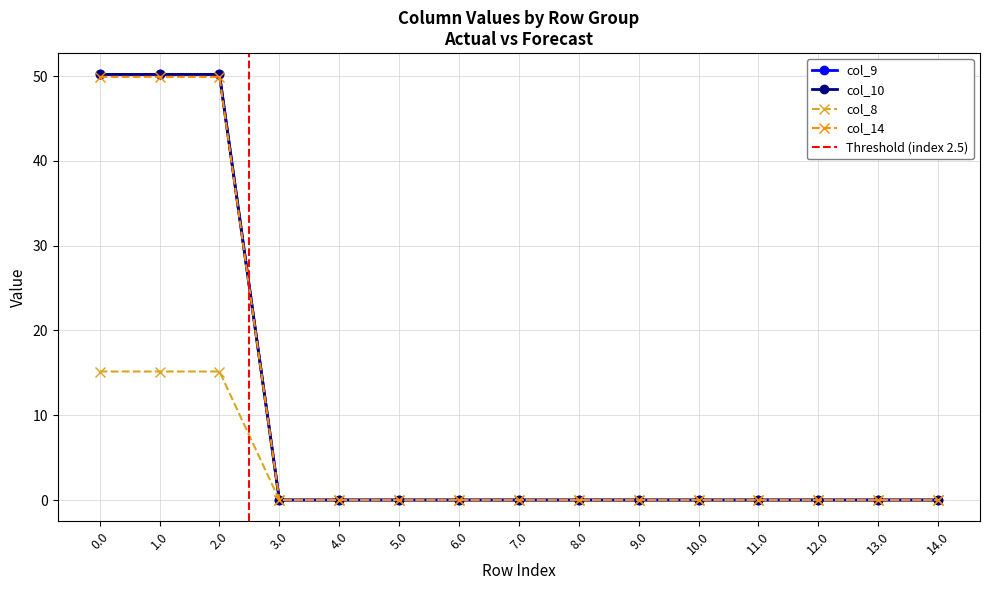

Does the chart display data point markers on the line(s)?

Yes